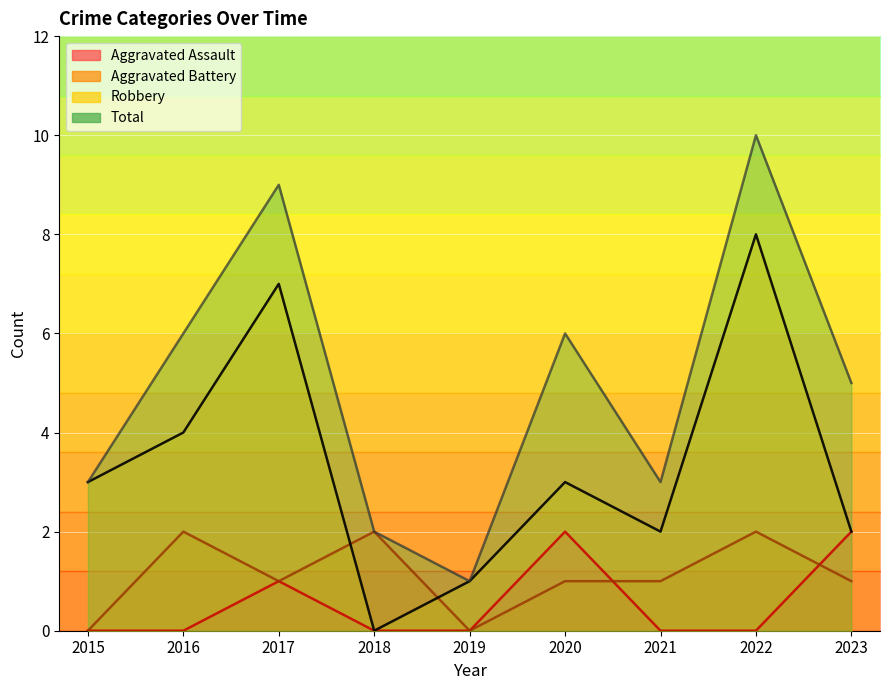

Rank the series by their maximum value, from lowest to highest.

Aggravated Assault, Aggravated Battery, Robbery, Total